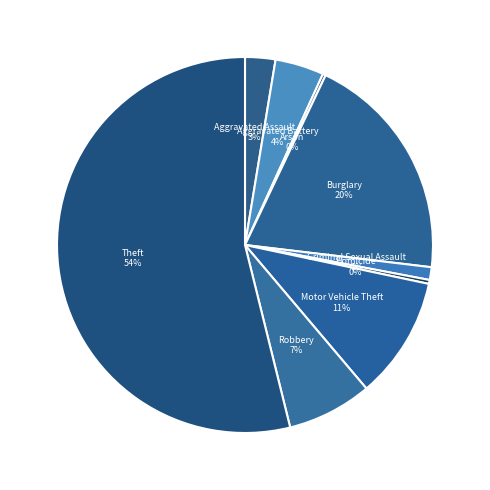

How many slices are in this pie chart?

9